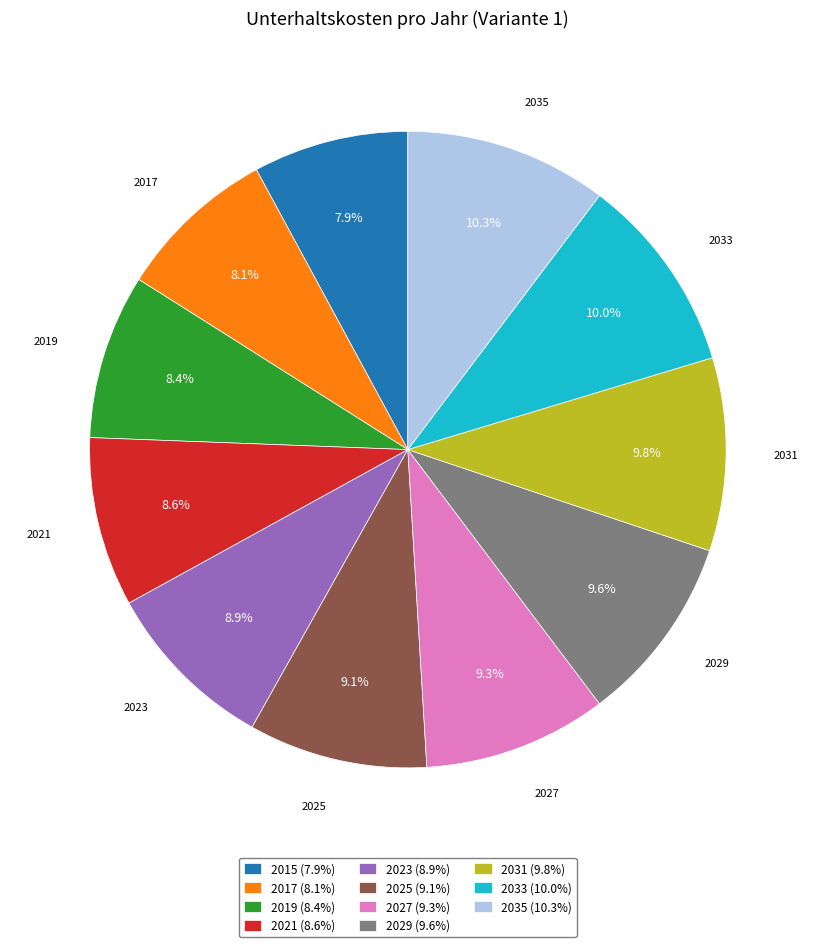

Combined, what portion of the pie is 2027 and 2025?

18.4%